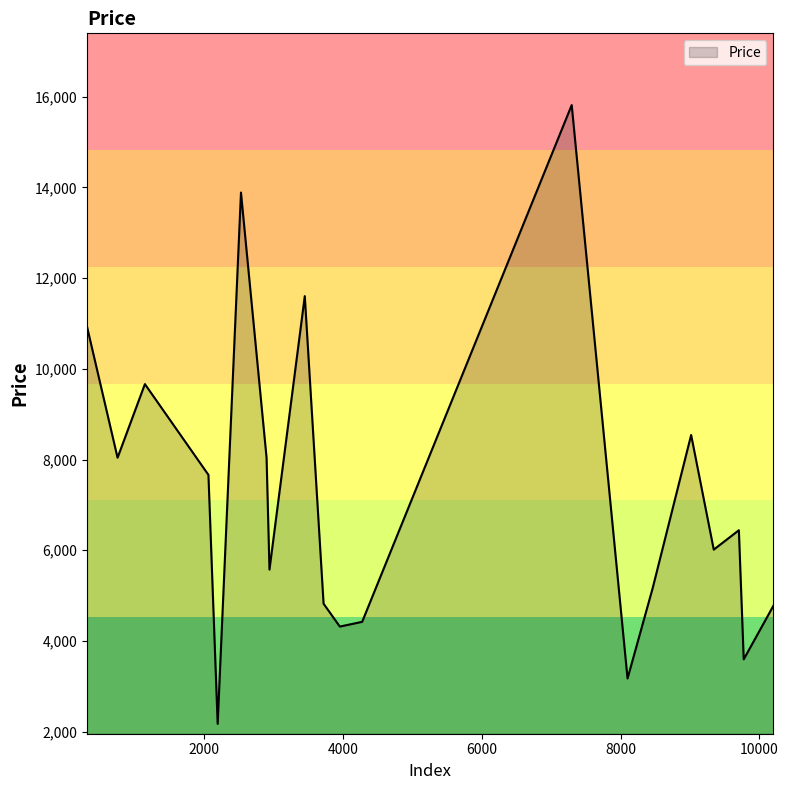

What is the minimum value shown in the chart?

2175